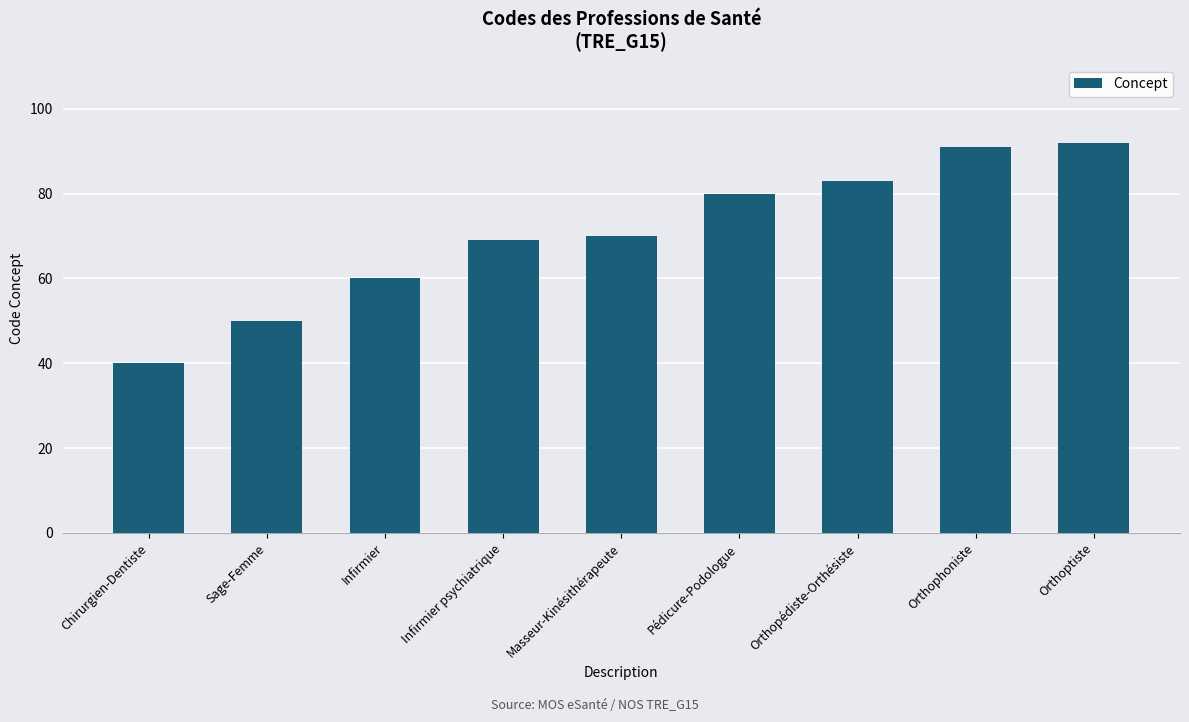

At which label is the value closest to 66?

Infirmier psychiatrique